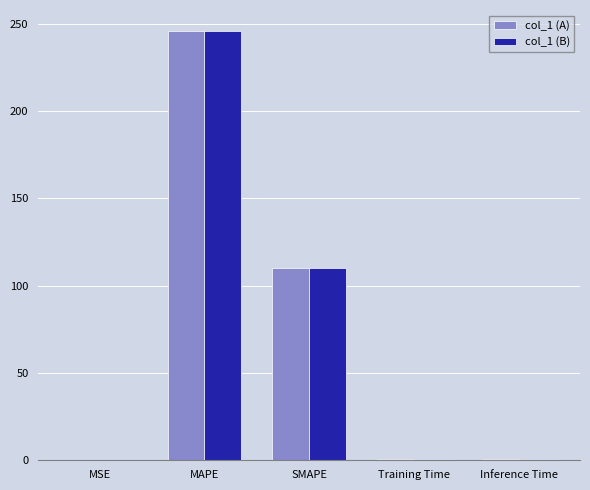

Is the value of col_1 (B) at SMAPE greater than the value of col_1 (A) at MAPE?

No